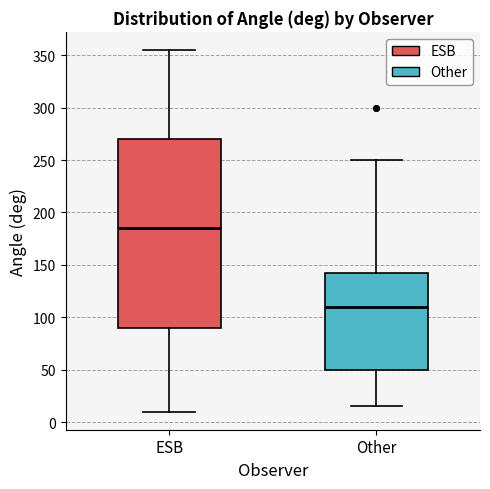

Reading left to right, transcribe this box plot: for each box, give where its median line is, the range the box spans, and where its two whiskers end, as read against the y-axis. The values are not printed on the chart, so give them approximately, as read against the axis.

ESB: median 185, box 90 to 270, whiskers 10 to 355
Other: median 110, box 50 to 145, whiskers 15 to 250